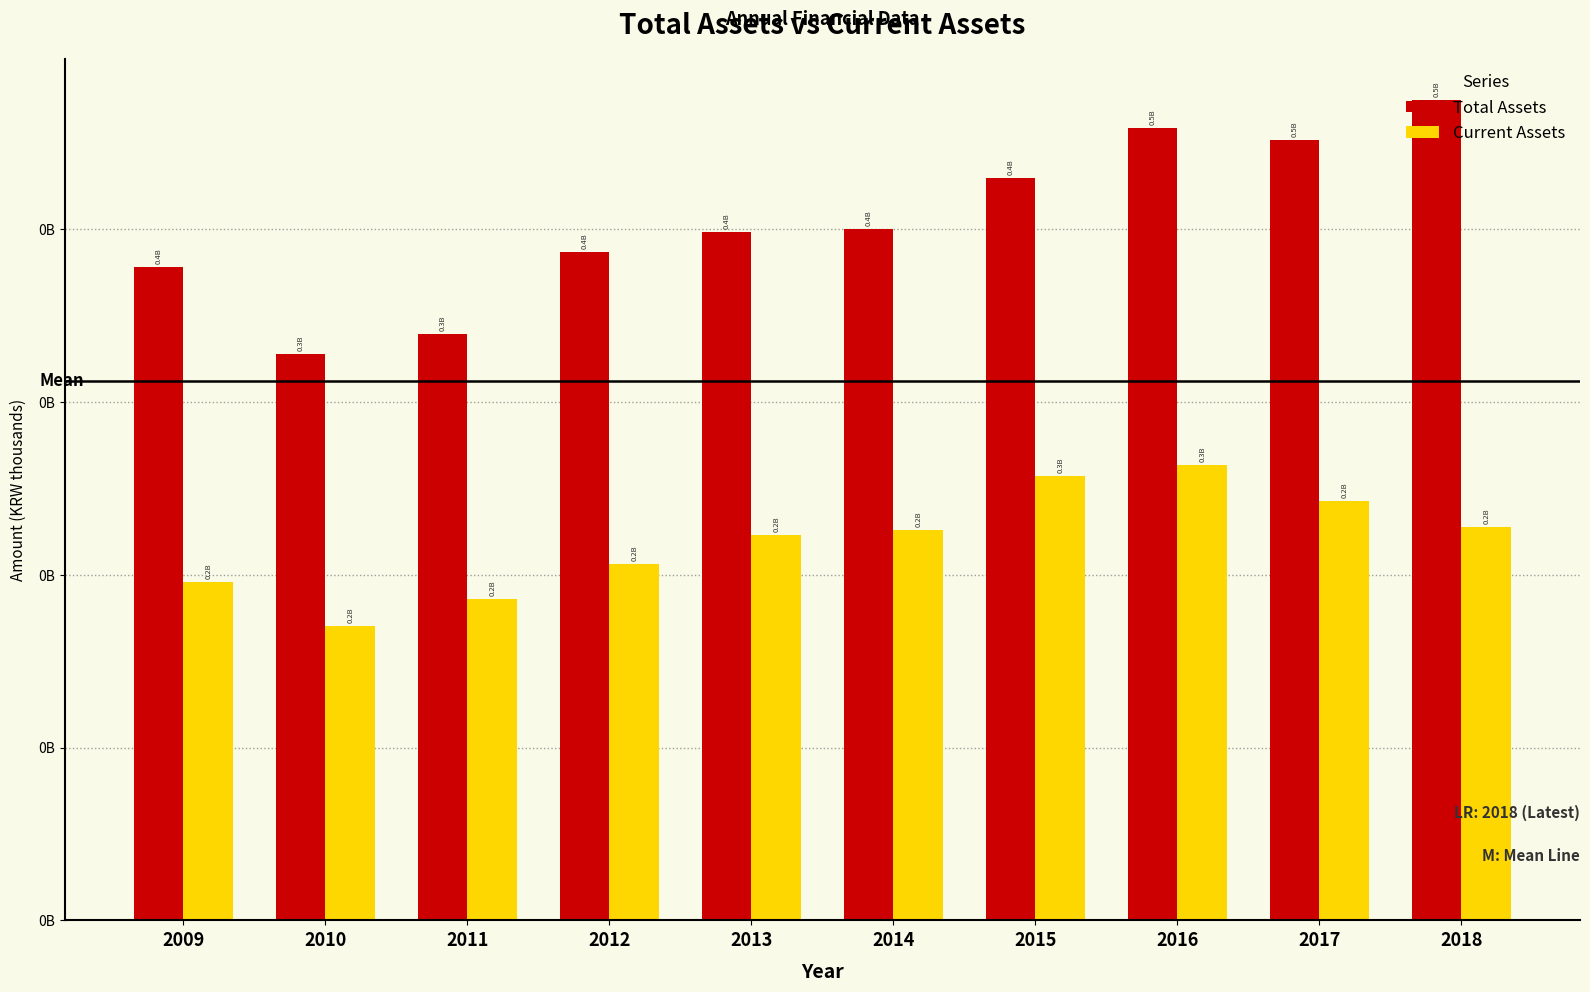

Rank the series by their maximum value, from highest to lowest.

Total Assets, Current Assets